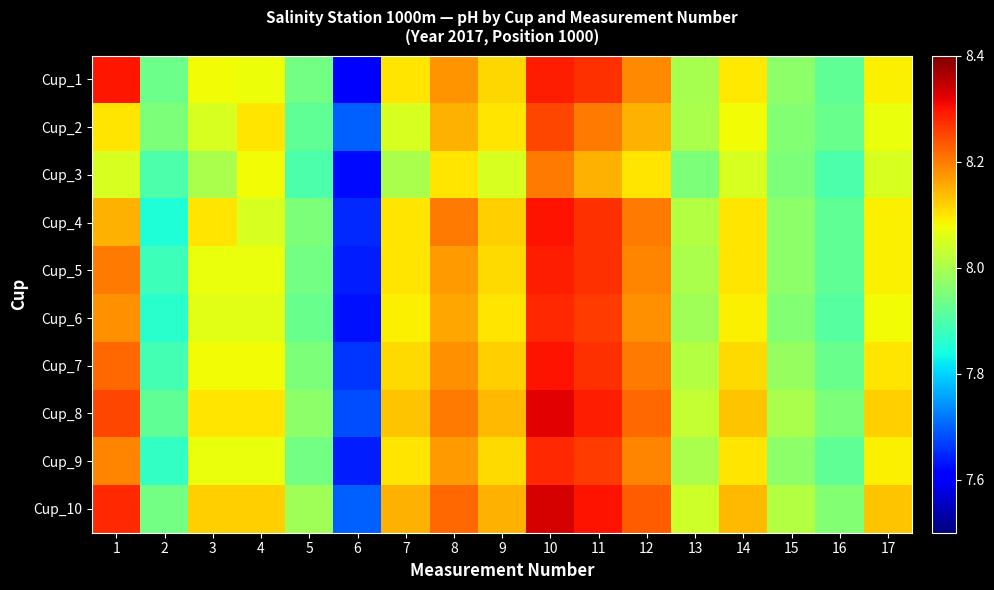

Reading left to right, what are all the values shown in this chart?

Cup_1: 1=8.3	2=7.9	3=8.1	4=8.1	5=7.9	6=7.6	7=8.1	8=8.2	9=8.1	10=8.3	11=8.3	12=8.2	13=8.0	14=8.1	15=8.0	16=7.9	17=8.1
Cup_2: 1=8.1	2=8.0	3=8.1	4=8.1	5=7.9	6=7.7	7=8.1	8=8.2	9=8.1	10=8.2	11=8.2	12=8.2	13=8.0	14=8.1	15=8.0	16=7.9	17=8.1
Cup_3: 1=8.1	2=7.9	3=8.0	4=8.1	5=7.9	6=7.6	7=8.0	8=8.1	9=8.1	10=8.2	11=8.2	12=8.1	13=8.0	14=8.1	15=8.0	16=7.9	17=8.1
Cup_4: 1=8.2	2=7.8	3=8.1	4=8.1	5=8.0	6=7.7	7=8.1	8=8.2	9=8.1	10=8.3	11=8.3	12=8.2	13=8.0	14=8.1	15=8.0	16=7.9	17=8.1
Cup_5: 1=8.2	2=7.9	3=8.1	4=8.1	5=7.9	6=7.6	7=8.1	8=8.2	9=8.1	10=8.3	11=8.3	12=8.2	13=8.0	14=8.1	15=8.0	16=7.9	17=8.1
Cup_6: 1=8.2	2=7.9	3=8.1	4=8.1	5=7.9	6=7.6	7=8.1	8=8.2	9=8.1	10=8.3	11=8.3	12=8.2	13=8.0	14=8.1	15=8.0	16=7.9	17=8.1
Cup_7: 1=8.2	2=7.9	3=8.1	4=8.1	5=8.0	6=7.7	7=8.1	8=8.2	9=8.1	10=8.3	11=8.3	12=8.2	13=8.0	14=8.1	15=8.0	16=7.9	17=8.1
Cup_8: 1=8.2	2=7.9	3=8.1	4=8.1	5=8.0	6=7.7	7=8.1	8=8.2	9=8.1	10=8.3	11=8.3	12=8.2	13=8.0	14=8.1	15=8.0	16=8.0	17=8.1
Cup_9: 1=8.2	2=7.9	3=8.1	4=8.1	5=7.9	6=7.6	7=8.1	8=8.2	9=8.1	10=8.3	11=8.3	12=8.2	13=8.0	14=8.1	15=8.0	16=7.9	17=8.1
Cup_10: 1=8.3	2=7.9	3=8.1	4=8.1	5=8.0	6=7.7	7=8.2	8=8.2	9=8.2	10=8.3	11=8.3	12=8.2	13=8.0	14=8.1	15=8.0	16=8.0	17=8.1